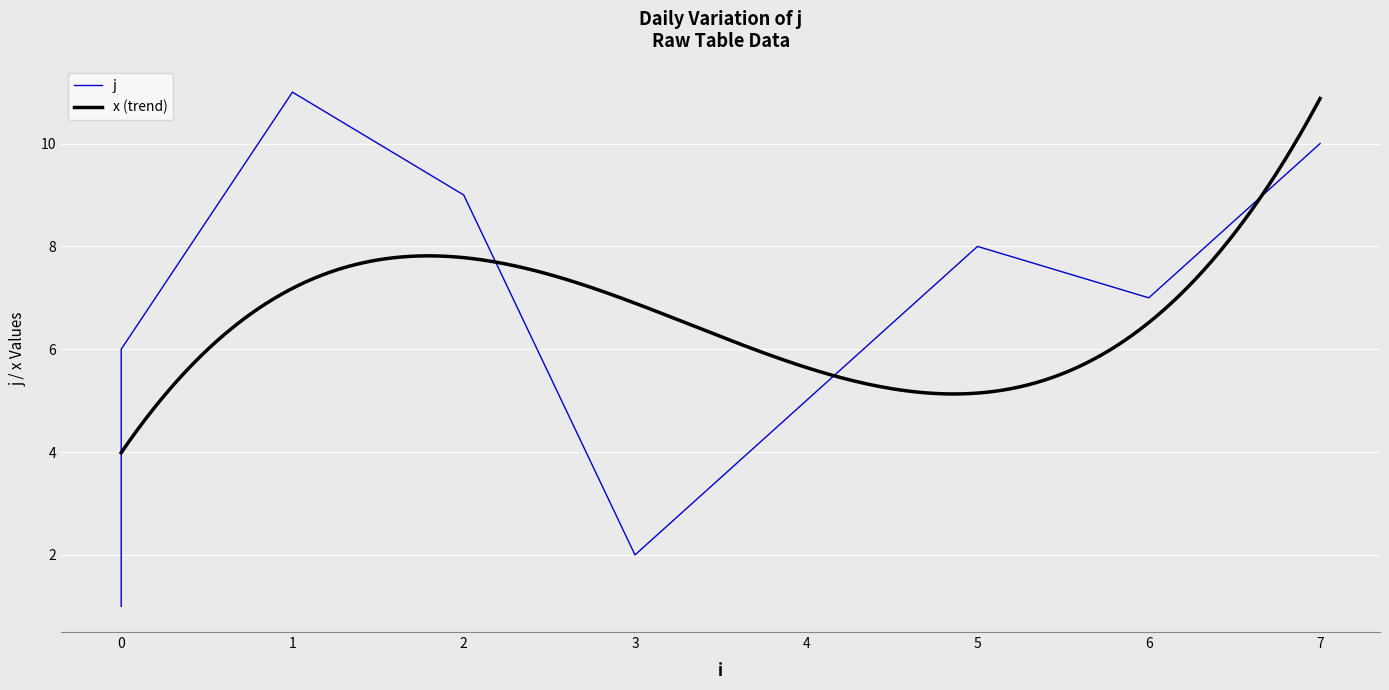

What is the sum of the values at 2 and 0?

12